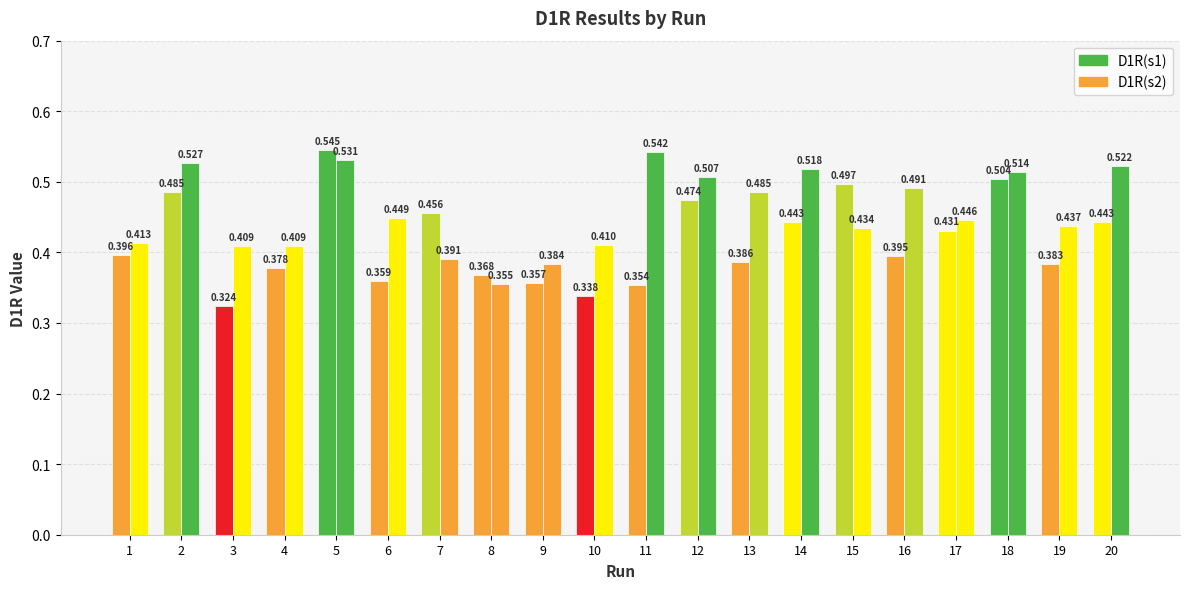

True or false: D1R(s1) has a value of 0.5 at 12.

True